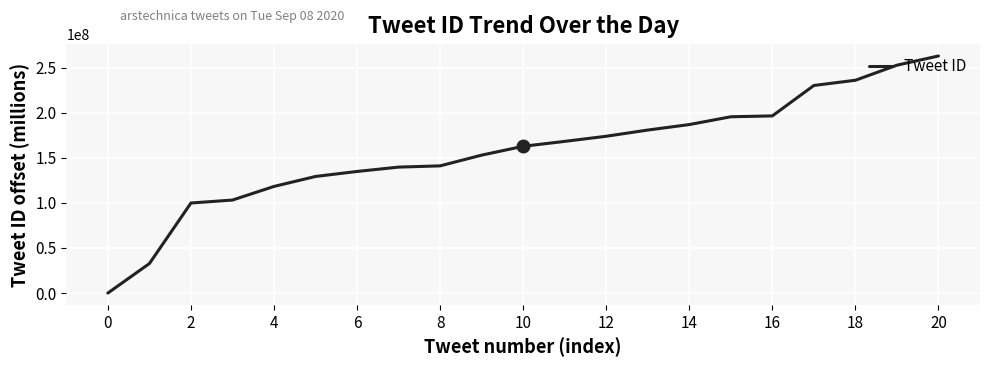

What is the greatest value displayed?

262948589.2